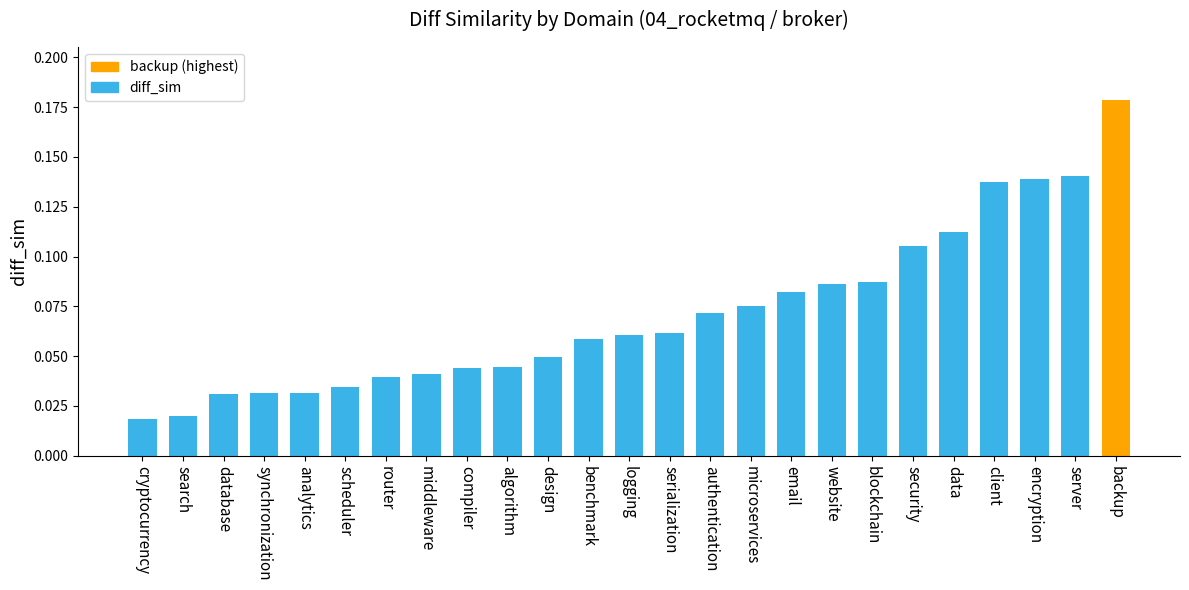

Which label corresponds to the largest value in the chart?

backup